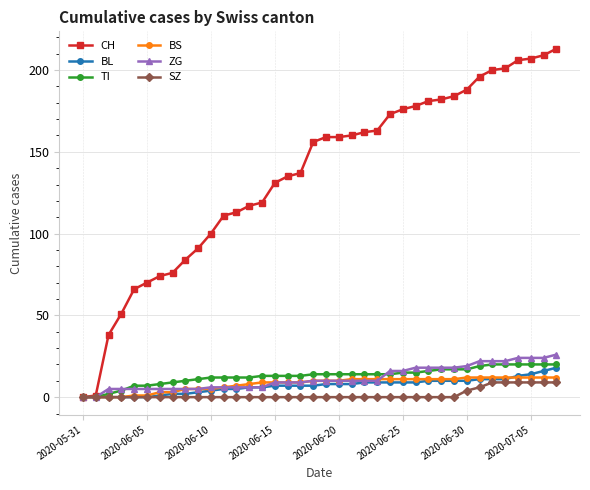

How many lines are shown in the chart?

6